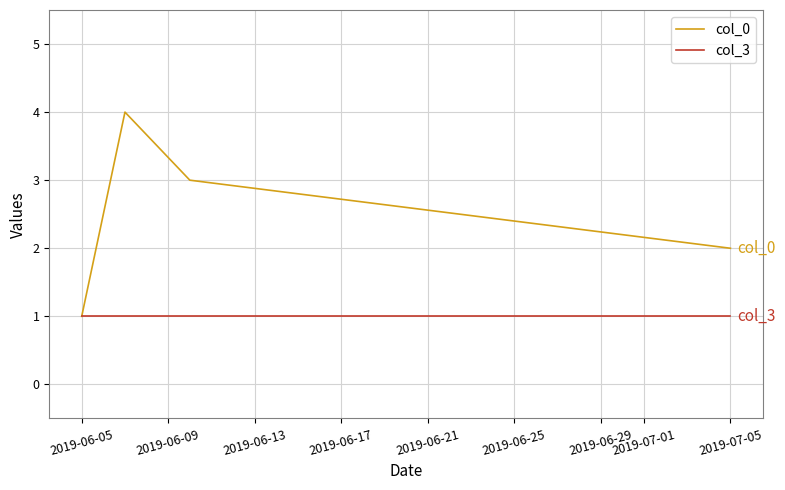

True or false: col_0 has more than 0 interior local peaks.

True